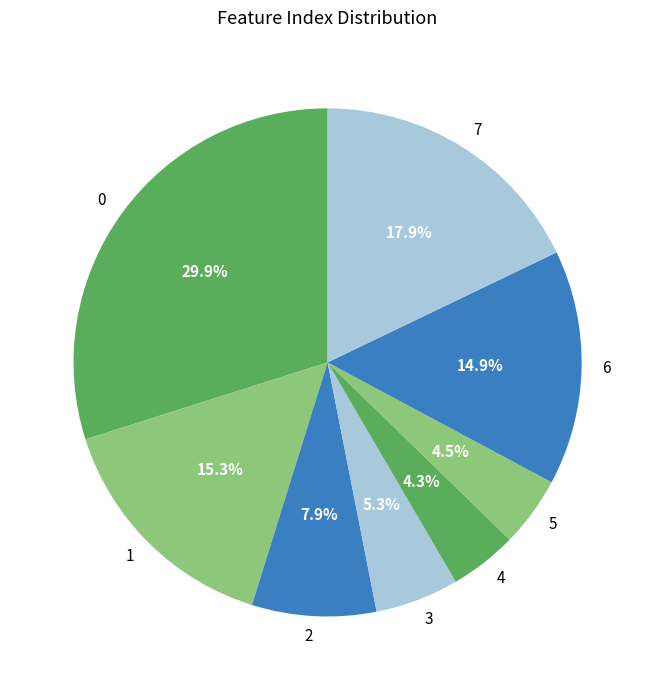

Is 5 the majority of the pie?

No